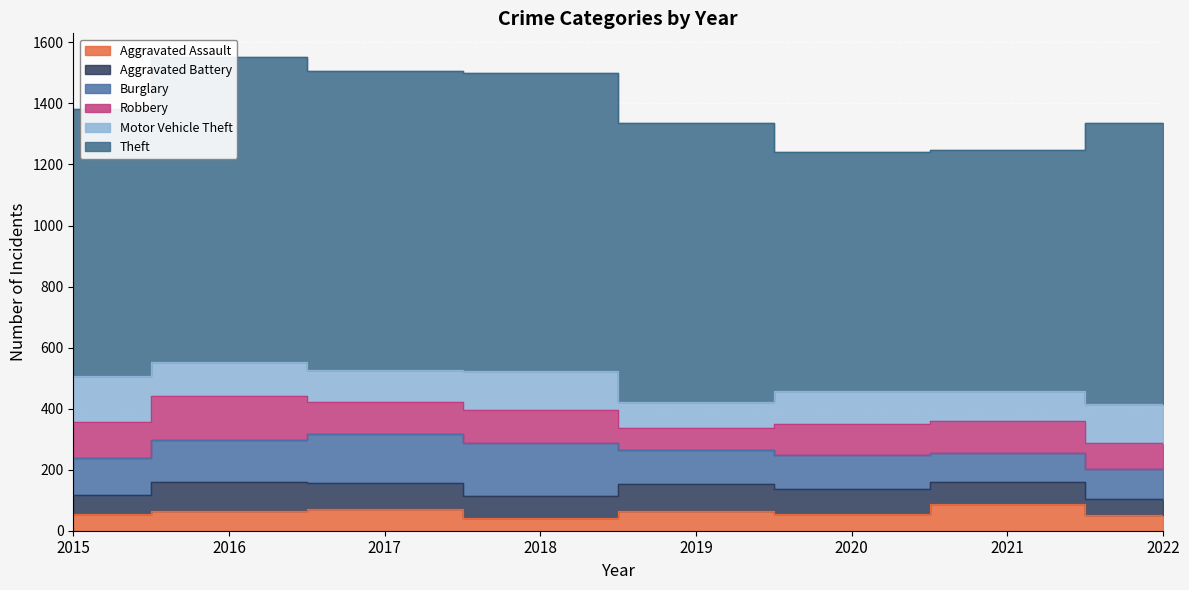

What are all the series names shown in the legend?

Aggravated Assault, Aggravated Battery, Burglary, Robbery, Motor Vehicle Theft, Theft